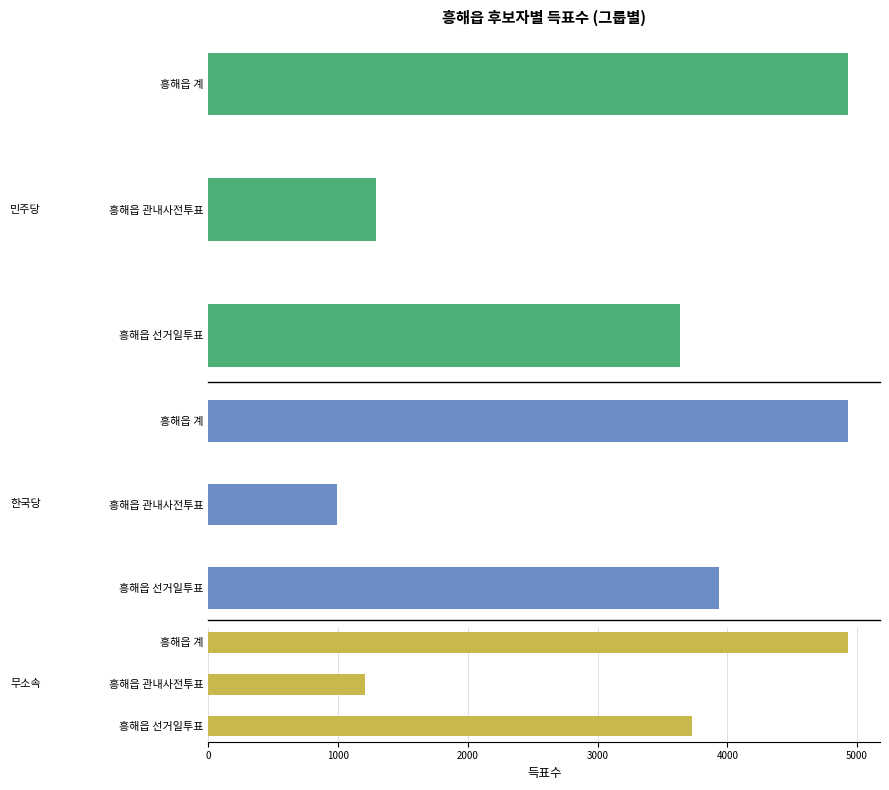

List the series in order of their overall mean, highest first.

자유한국당, 무소속, 민주당